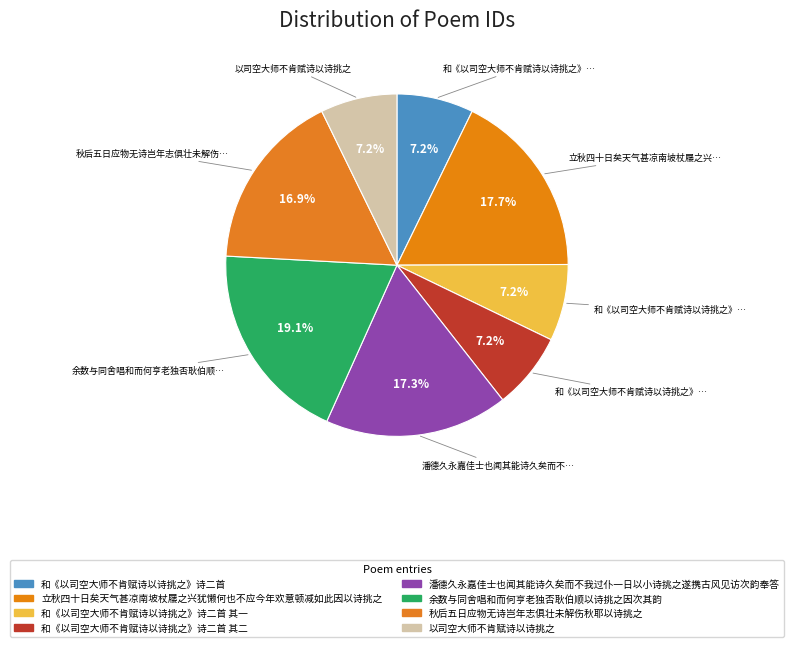

What percentage is NOT represented by 和《以司空大师不肯赋诗以诗挑之》诗二首 其二?

92.8%